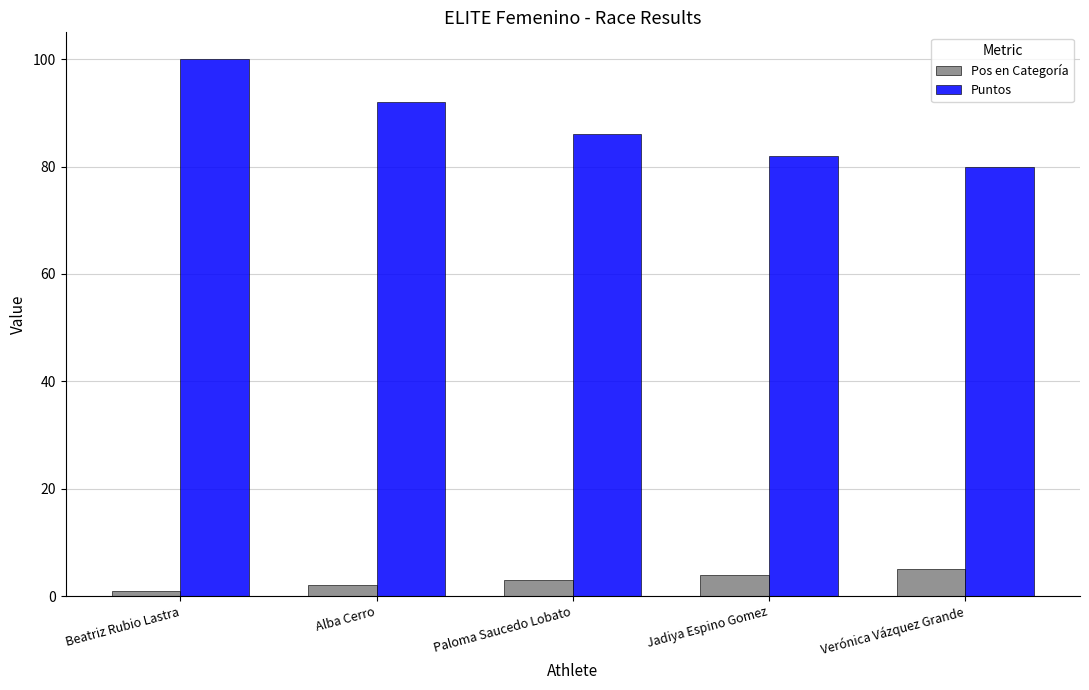

Is it true that Puntos equals 110 at Verónica Vázquez Grande?

False